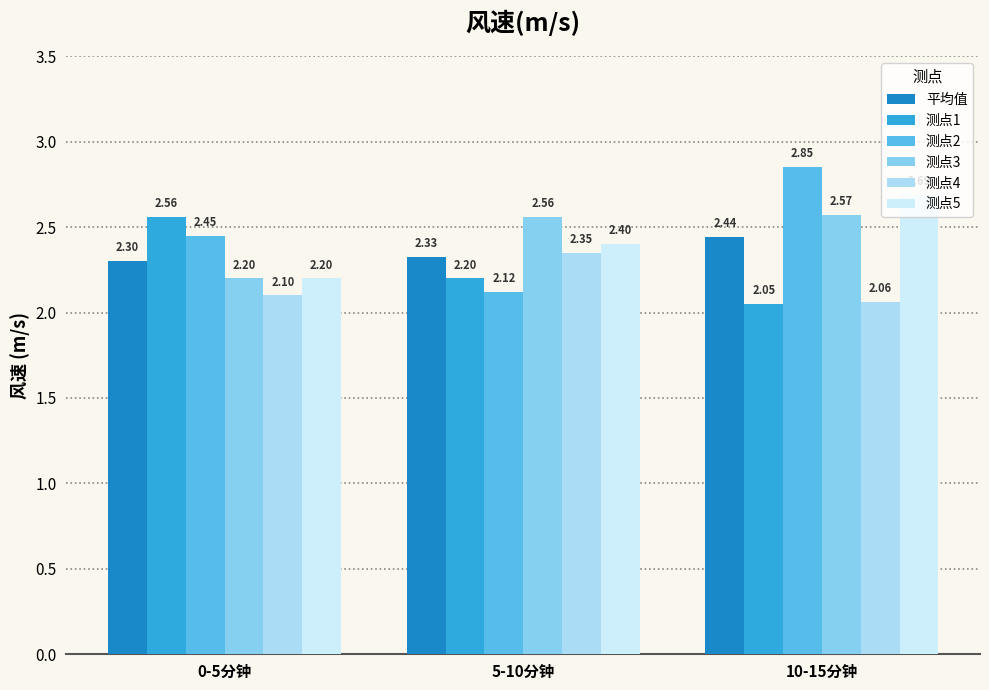

What are all the series names shown in the legend?

平均值, 测点1, 测点2, 测点3, 测点4, 测点5